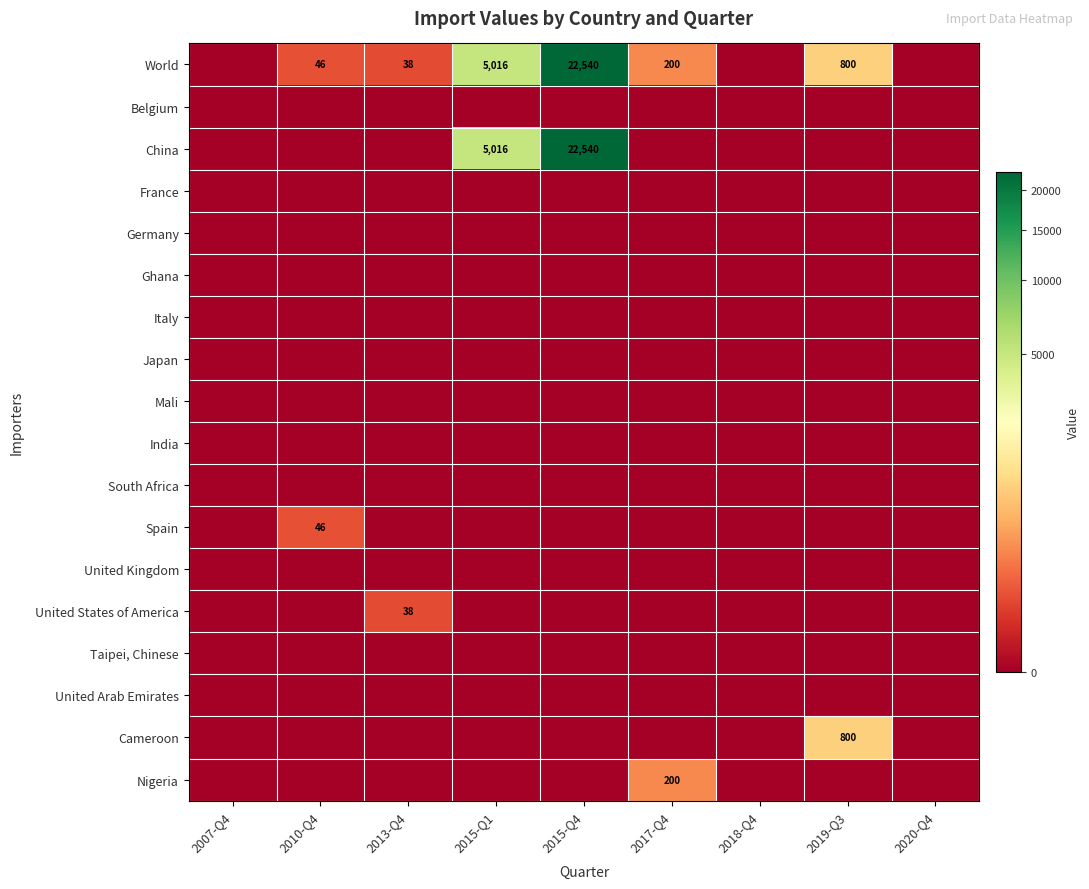

True or false: Cameroon has a value of 800 at 2019-Q3.

True